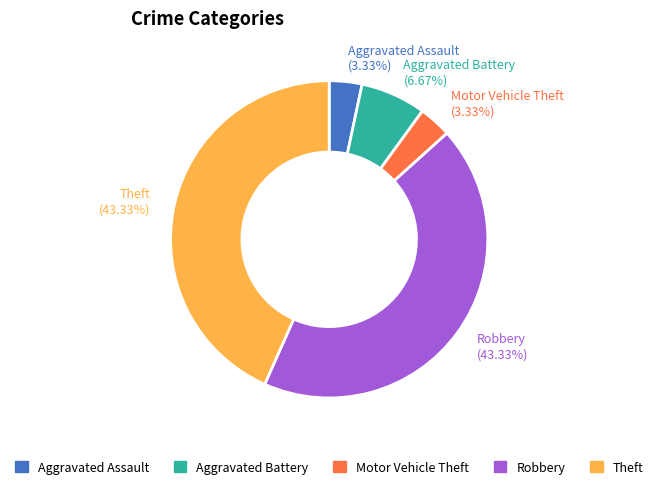

To the nearest percent, what is the difference between the Theft and Aggravated Battery slice percentages?

37%